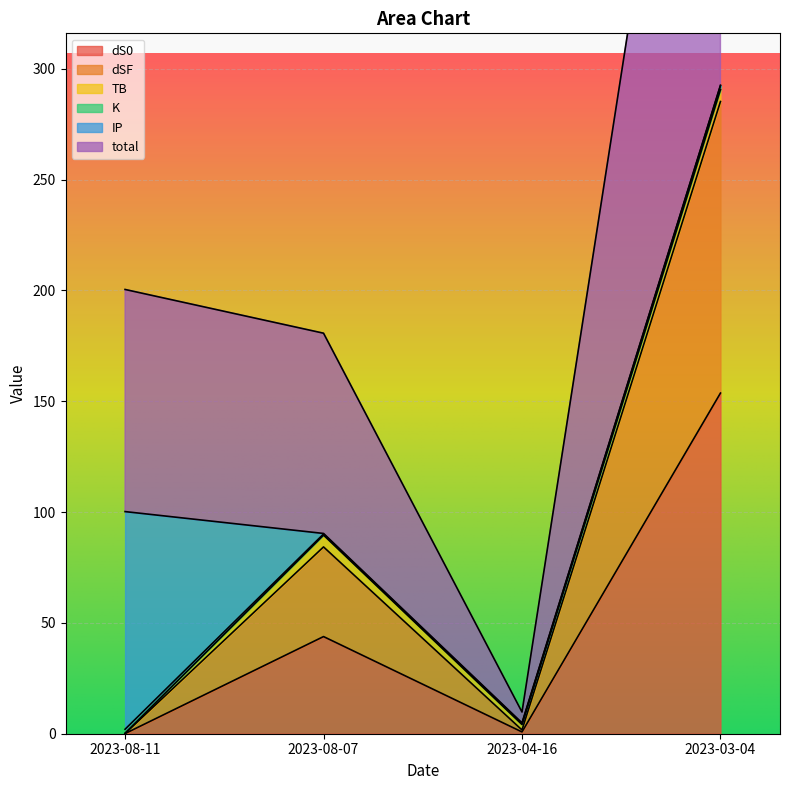

At which category is the sum across all series the highest?

2023-03-04